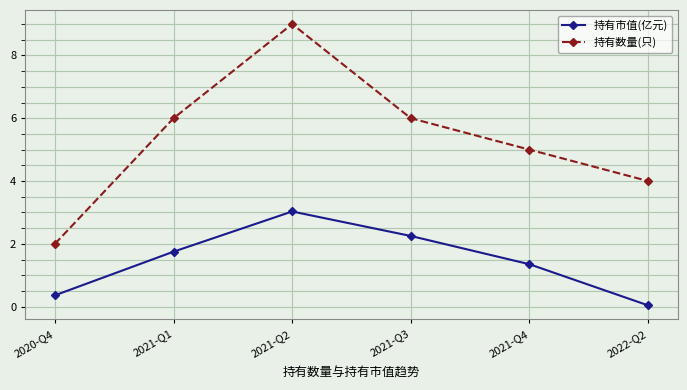

What is the label of the 3rd point from the left?

2021-Q2